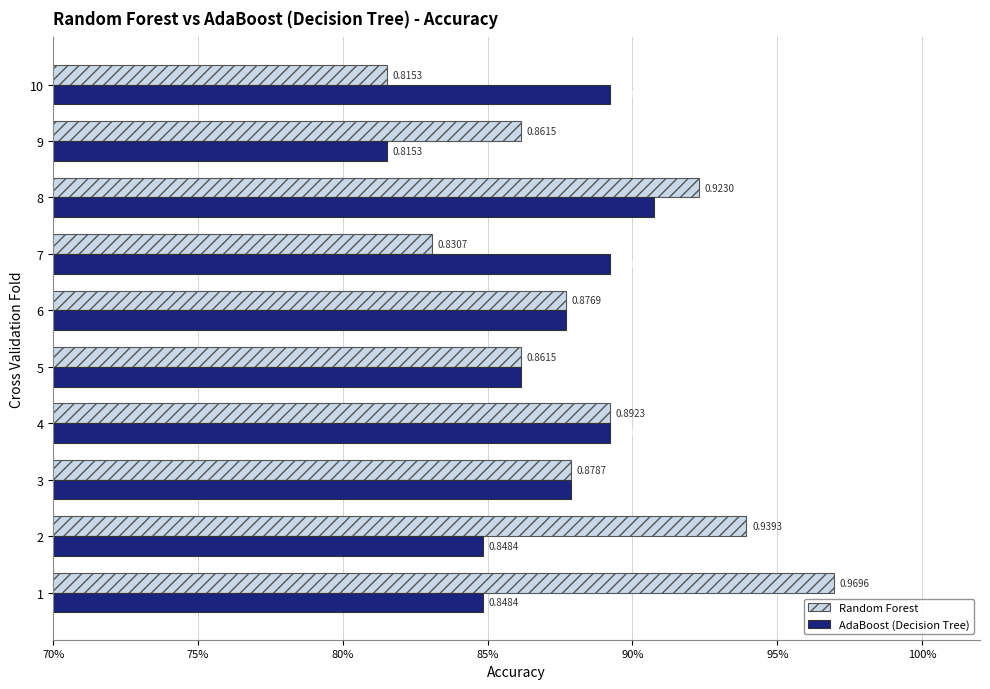

What are all the series names shown in the legend?

Random Forest, AdaBoost (Decision Tree)